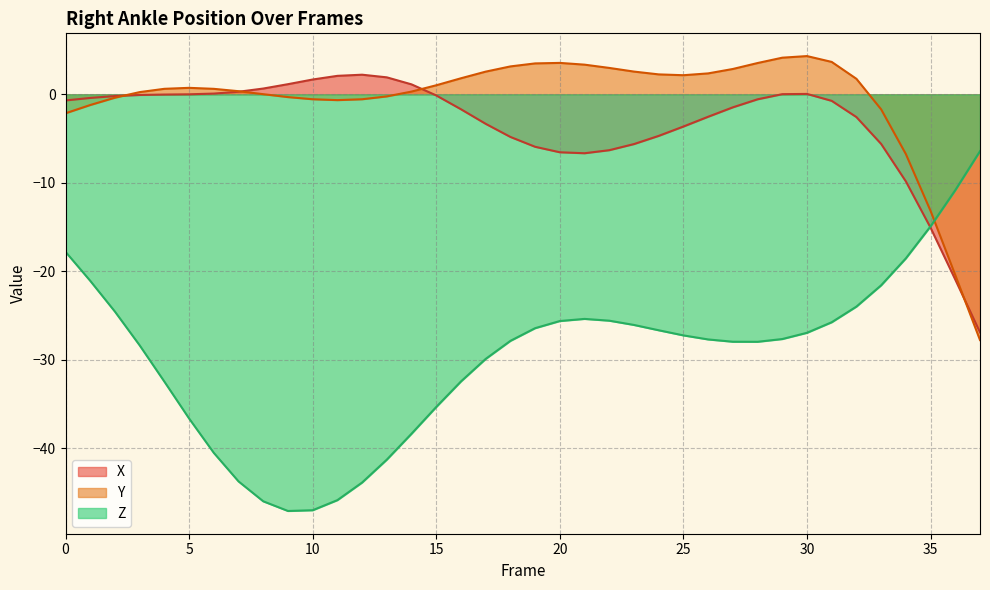

Reading left to right, transcribe all the data shown in this chart.

X: 0=-0.7	1=-0.4	2=-0.2	3=-0.1	4=-0.0	5=0.0	6=0.1	7=0.3	8=0.7	9=1.1	10=1.7	11=2.1	12=2.2	13=1.9	14=1.1	15=-0.1	16=-1.7	17=-3.3	18=-4.8	19=-5.9	20=-6.6	21=-6.7	22=-6.3	23=-5.6	24=-4.7	25=-3.6	26=-2.5	27=-1.5	28=-0.6	29=0.0	30=0.0	31=-0.7	32=-2.6	33=-5.6	34=-9.8	35=-15.1	36=-20.9	37=-26.9
Y: 0=-2.1	1=-1.2	2=-0.4	3=0.2	4=0.6	5=0.7	6=0.6	7=0.4	8=0.0	9=-0.3	10=-0.6	11=-0.7	12=-0.6	13=-0.2	14=0.3	15=1.0	16=1.8	17=2.6	18=3.2	19=3.5	20=3.6	21=3.4	22=3.0	23=2.6	24=2.3	25=2.2	26=2.4	27=2.9	28=3.5	29=4.1	30=4.3	31=3.7	32=1.8	33=-1.7	34=-6.8	35=-13.2	36=-20.4	37=-27.8
Z: 0=-17.8	1=-21.1	2=-24.6	3=-28.4	4=-32.5	5=-36.7	6=-40.5	7=-43.8	8=-46.0	9=-47.1	10=-47.0	11=-45.9	12=-43.9	13=-41.3	14=-38.4	15=-35.3	16=-32.5	17=-29.9	18=-27.9	19=-26.4	20=-25.6	21=-25.4	22=-25.6	23=-26.1	24=-26.7	25=-27.3	26=-27.7	27=-28.0	28=-28.0	29=-27.7	30=-27.0	31=-25.8	32=-24.0	33=-21.6	34=-18.5	35=-14.9	36=-10.8	37=-6.4